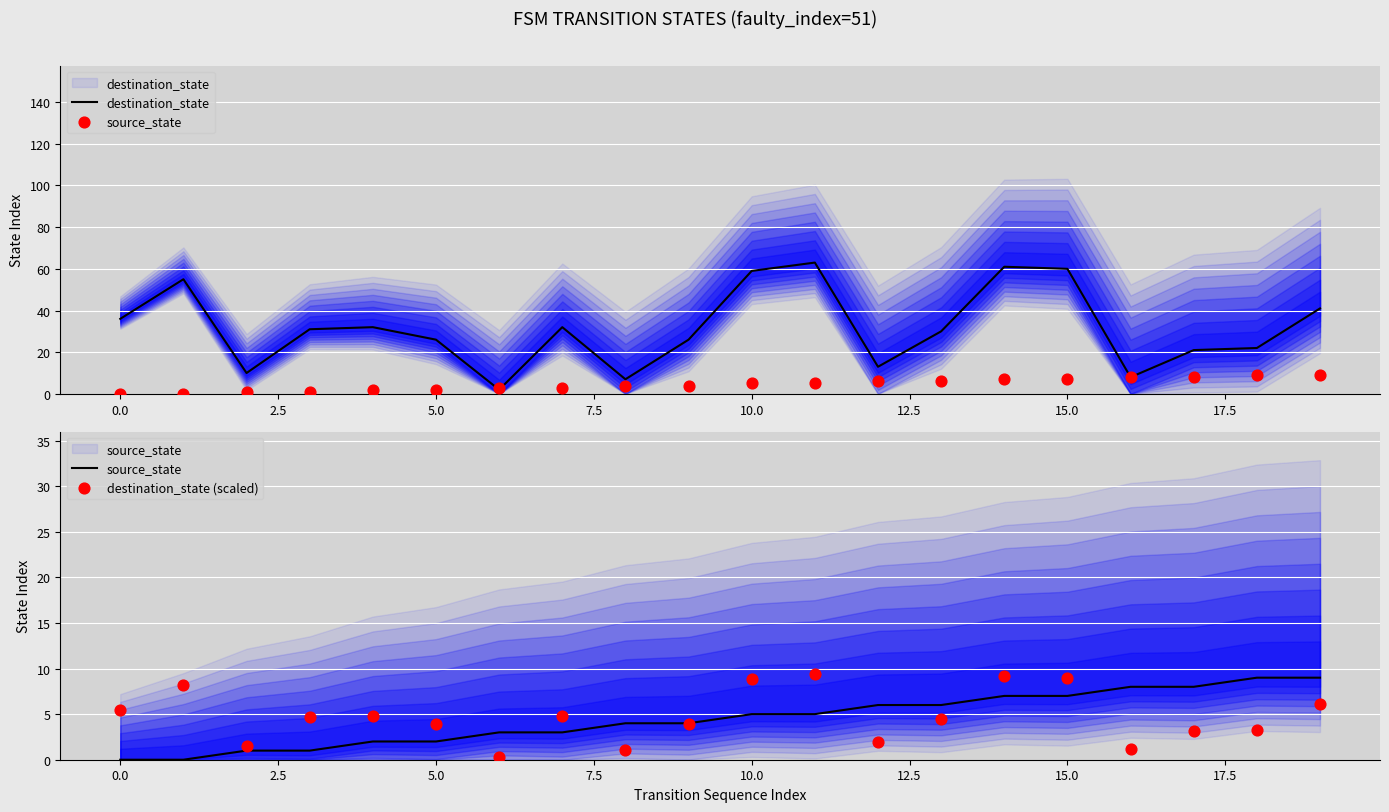

Is the value of destination_state at 17 greater than the value of destination_state (scaled) at 5.0?

Yes